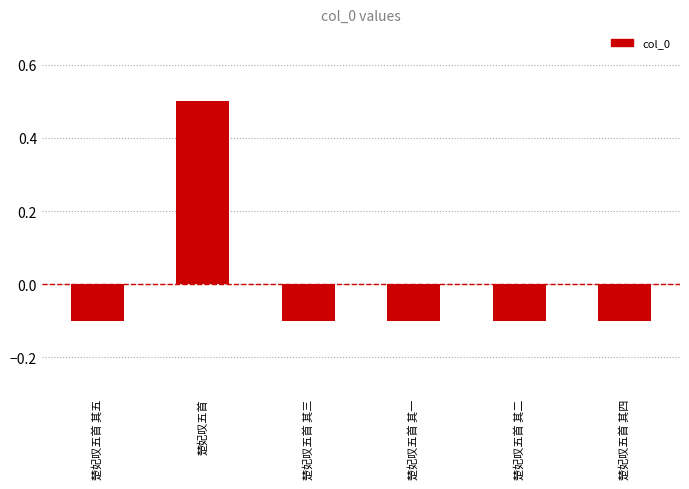

The chart shows a value of -0.2 at 楚妃叹五首 其三. True or false?

False